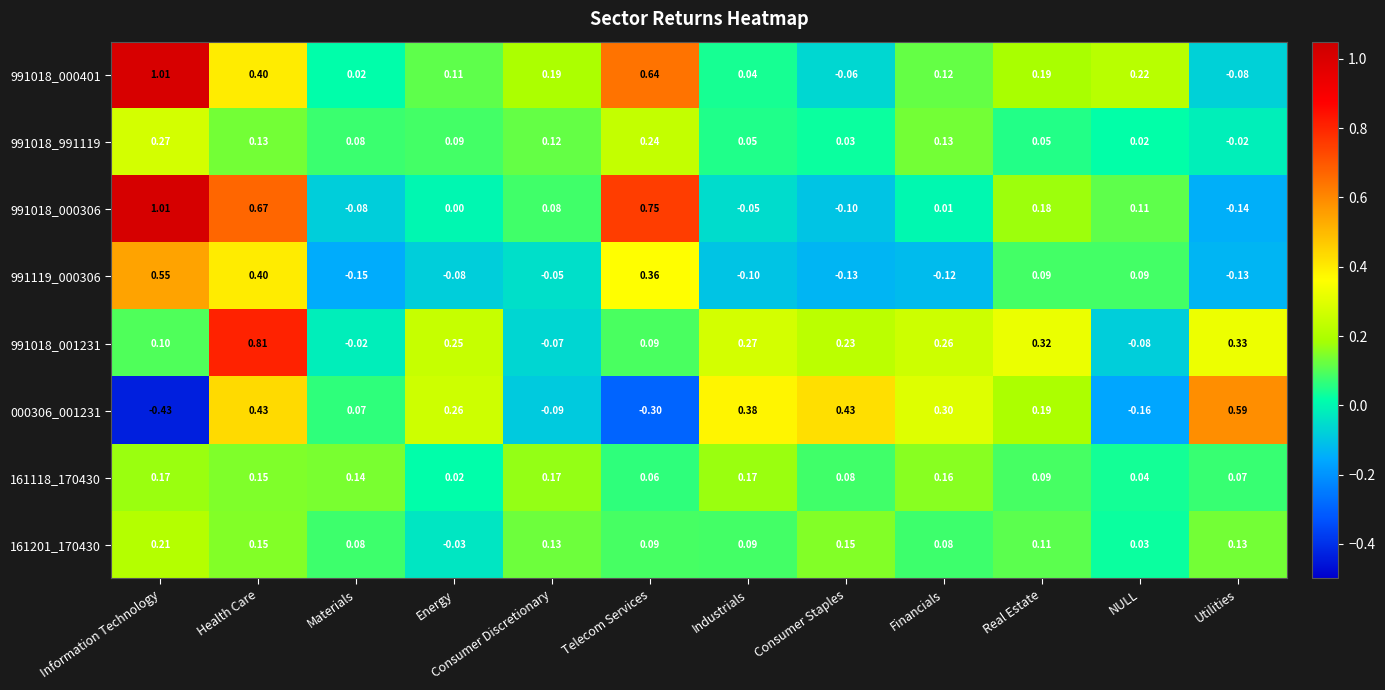

At how many categories does at least one series exceed 0?

12